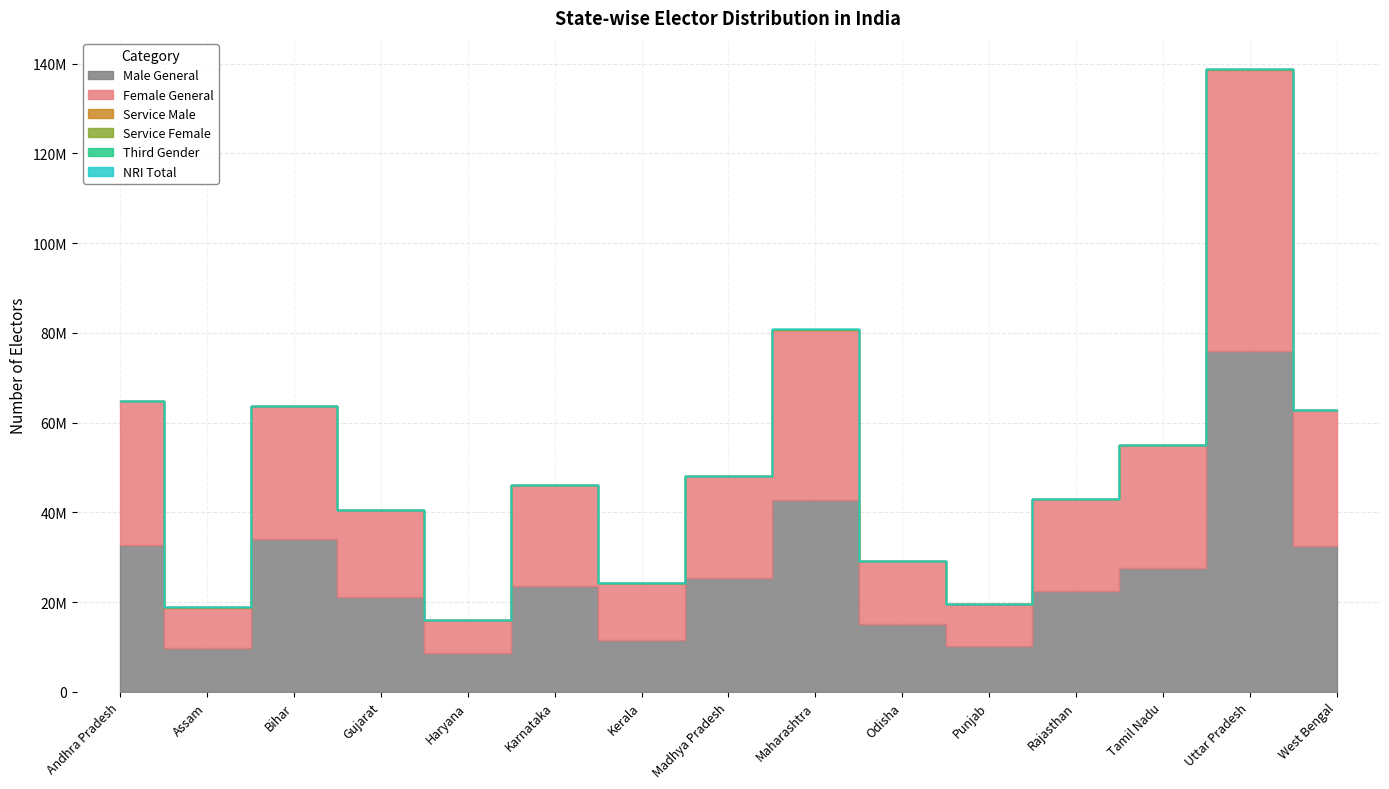

True or false: Female General has more than 2 interior local peaks.

True